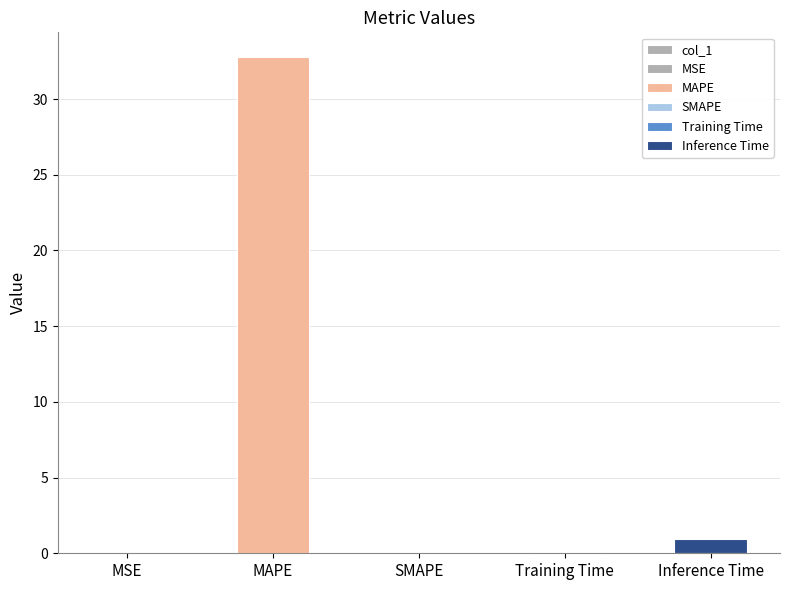

The chart shows a value of 49.5 at MAPE. True or false?

False